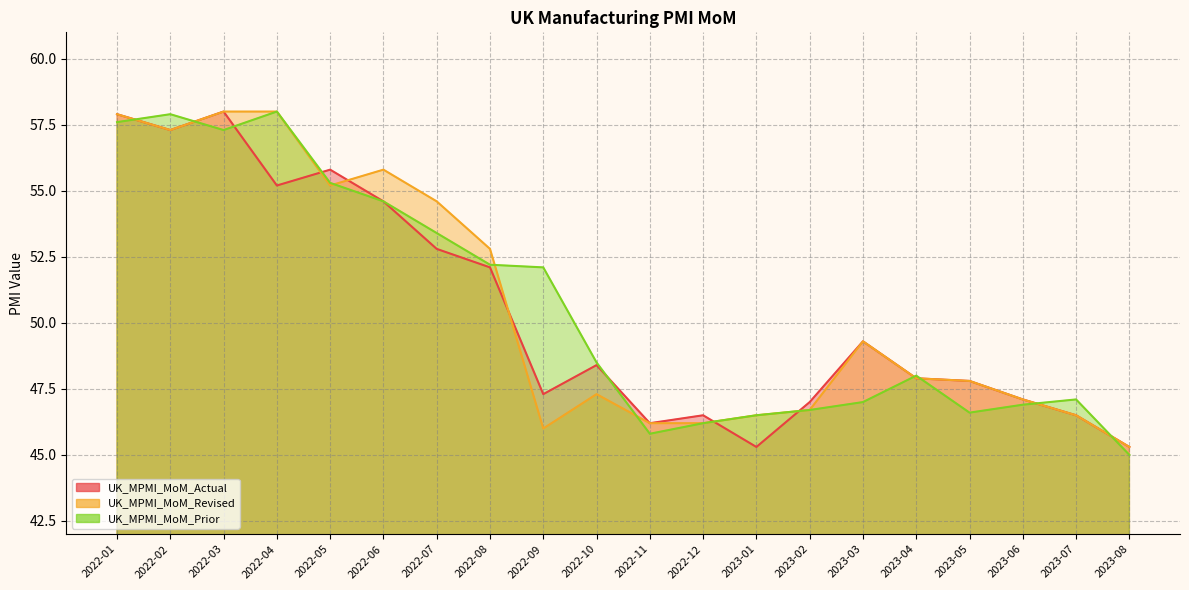

What are all the series names shown in the legend?

UK_MPMI_MoM_Actual, UK_MPMI_MoM_Revised, UK_MPMI_MoM_Prior